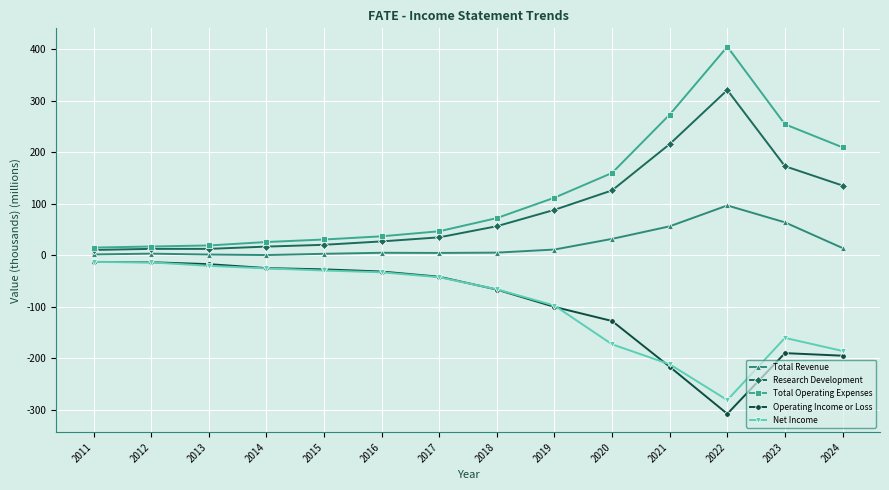

Is it true that Total Revenue equals 4.7 at 2018?

True